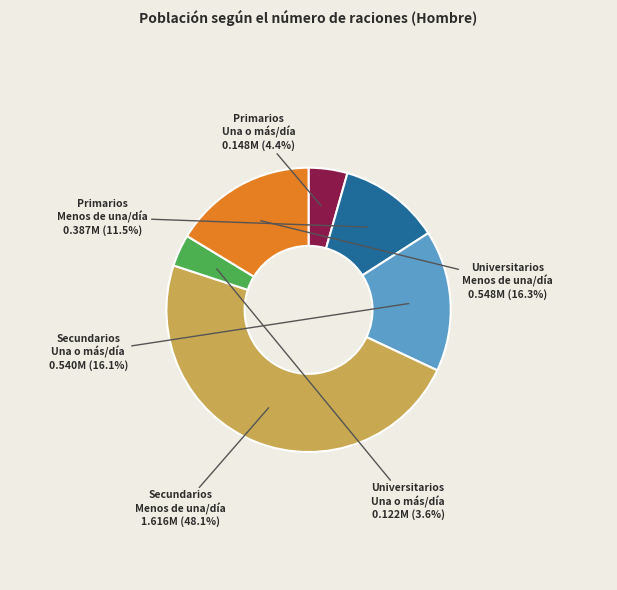

Is there a majority slice in this chart?

No